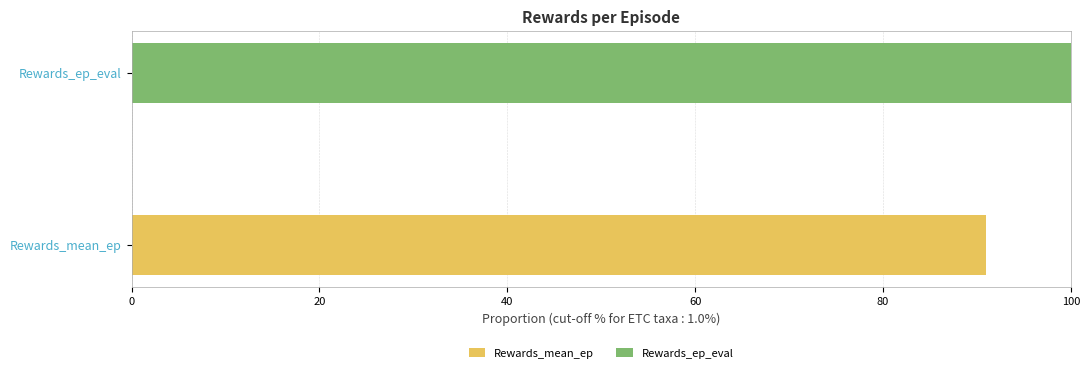

What is the difference between the second highest and minimum values in the Rewards_ep_eval series?

4.1